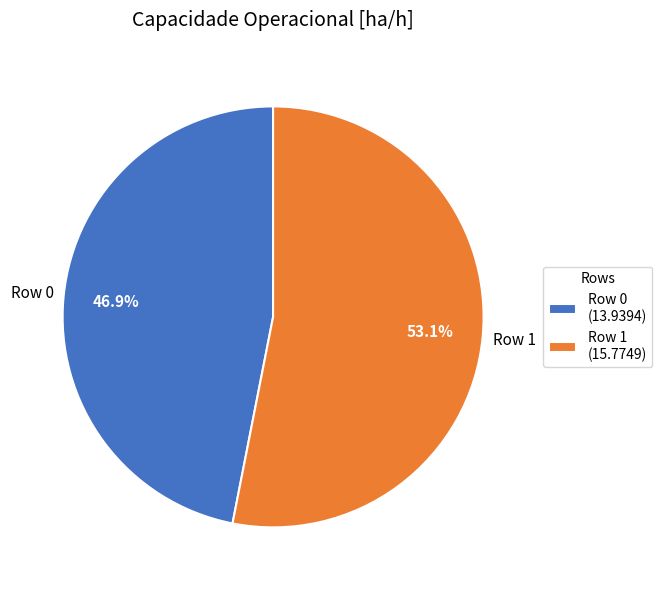

Which slice represents more than half of the pie?

Row 1